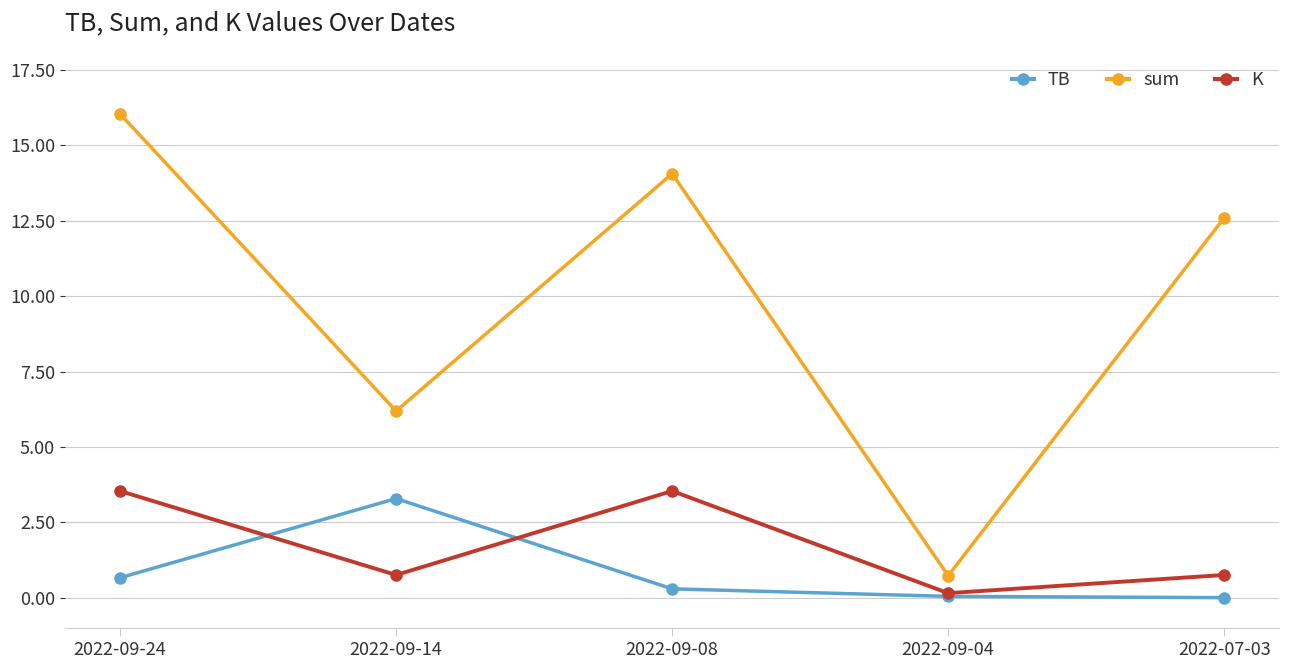

At which label is sum closest to 8?

2022-09-14